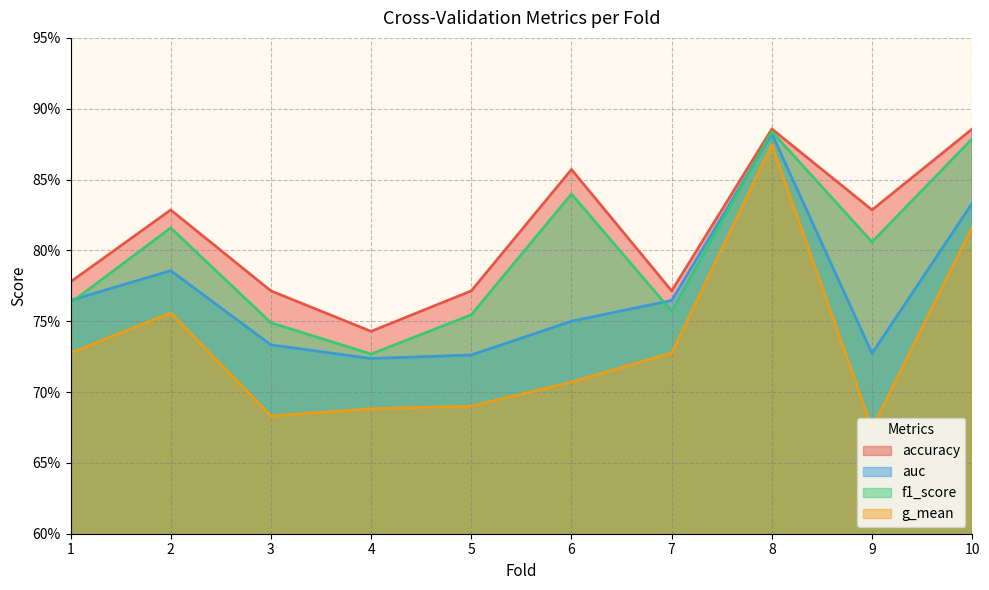

The value of accuracy at 10 is 0.9. True or false?

True